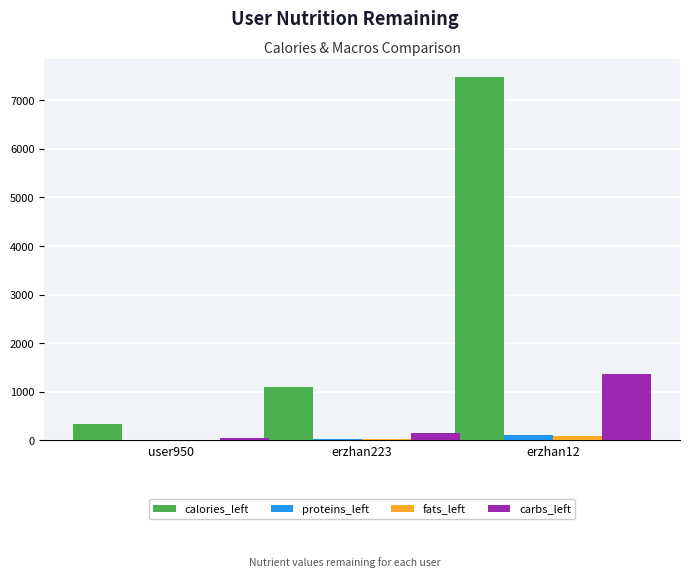

What is the greatest value displayed?

7484.3